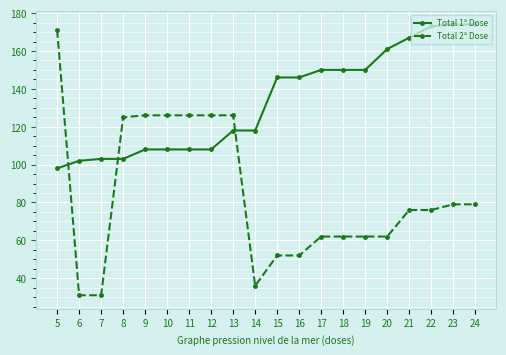

What is the value of the Total 1ª Dose point at the 2nd from the left?

102